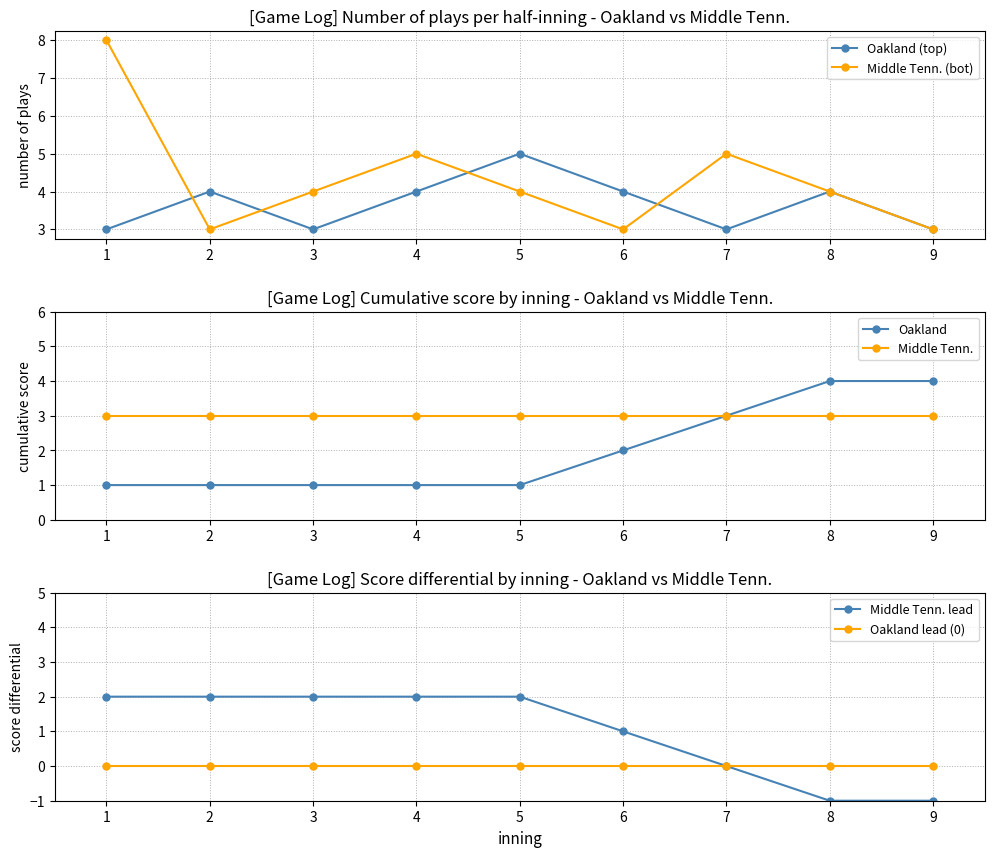

Does the chart have visible grid lines?

Yes